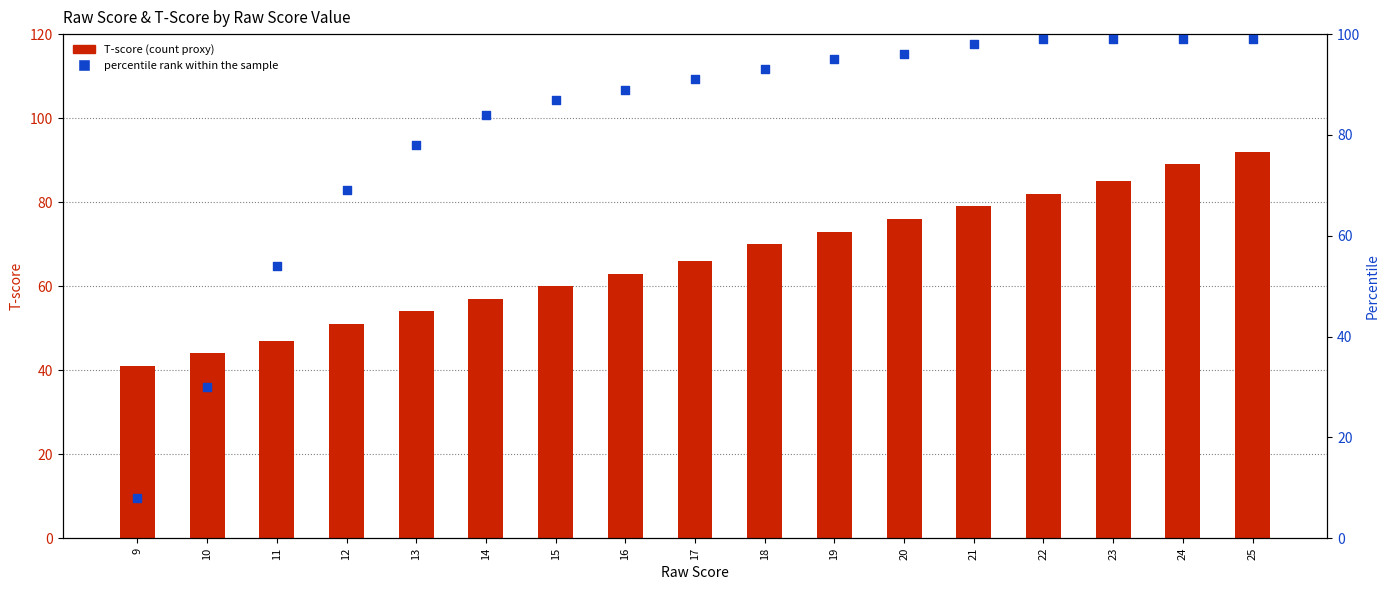

At which category is the sum across all series the highest?

25